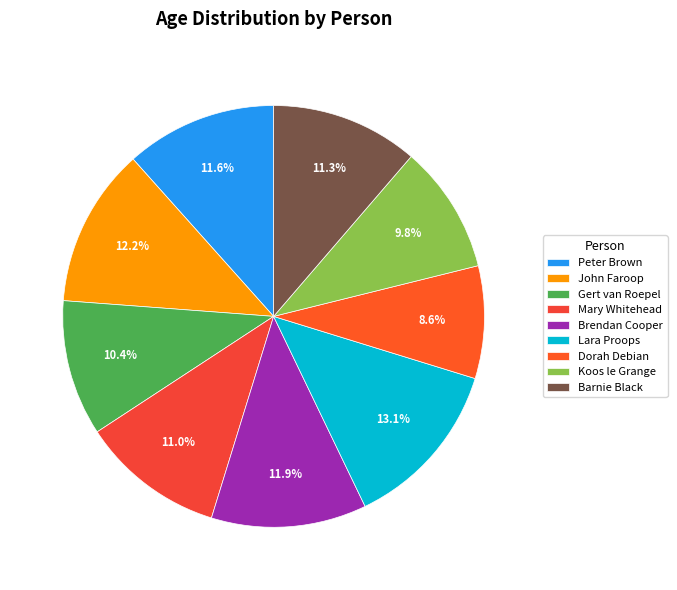

Between Brendan Cooper and Dorah Debian, which is larger?

Brendan Cooper